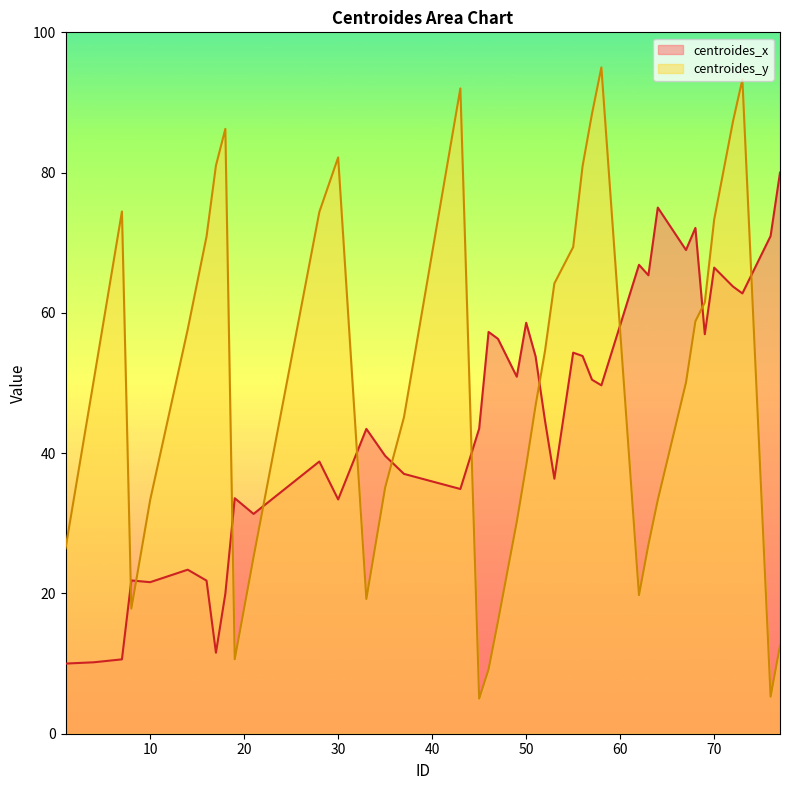

What is the maximum value for centroides_y?

95.0